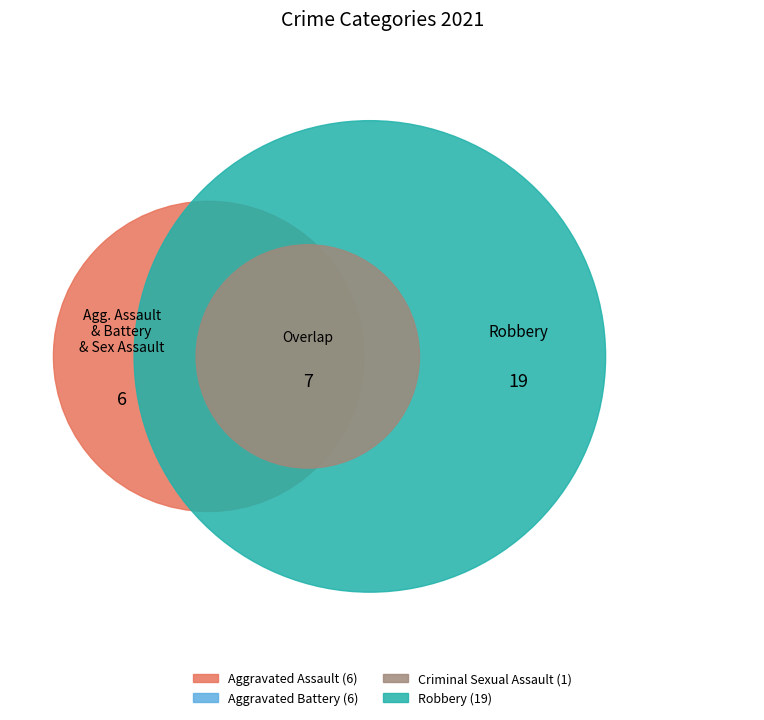

What percentage is the Aggravated Battery slice, to the nearest percent?

19%